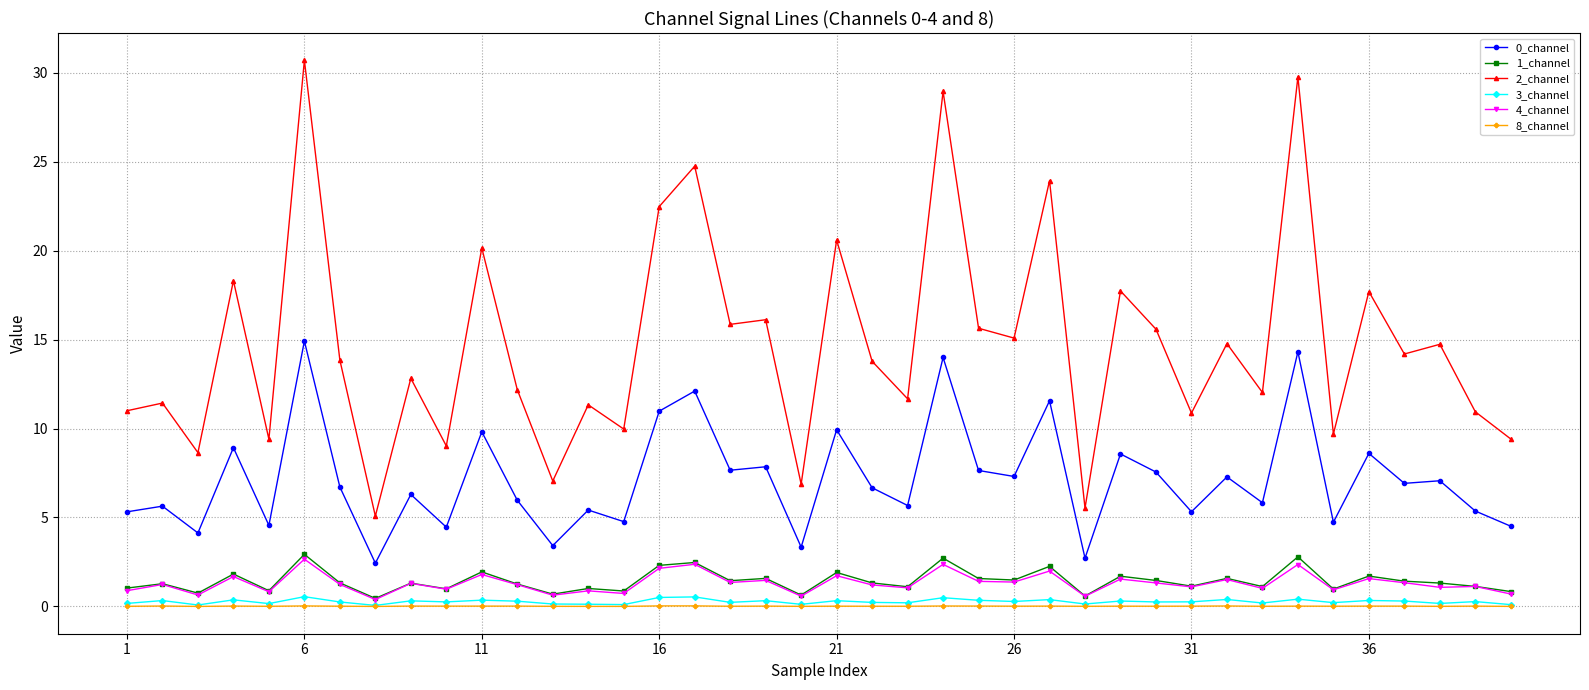

Which series has the largest total across all categories?

2_channel